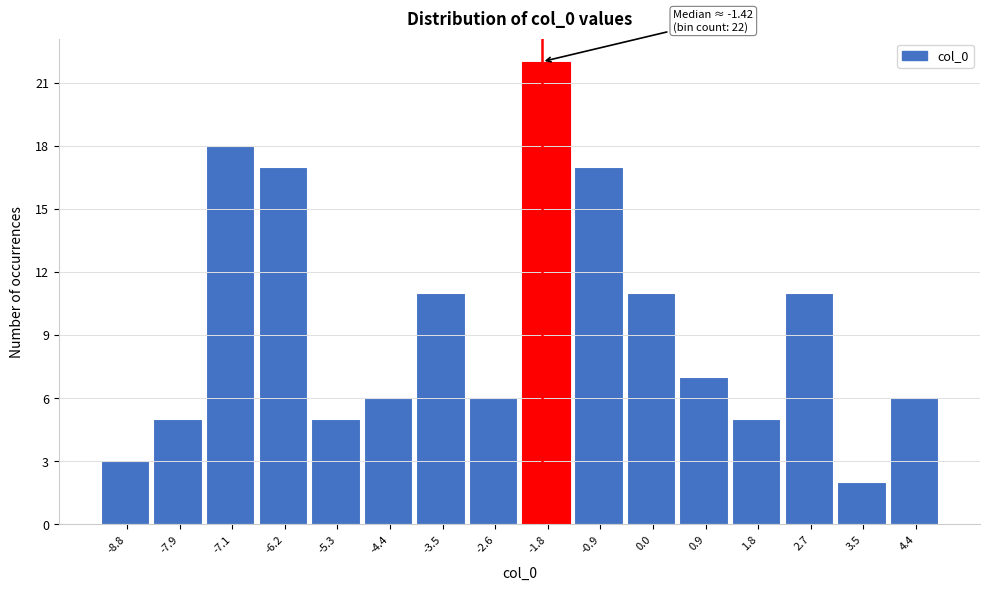

Reading left to right, extract all data points from this chart.

-8.8=3	-7.9=5	-7.1=18	-6.2=17	-5.3=5	-4.4=6	-3.5=11	-2.6=6	-1.8=22	-0.9=17	0.0=11	0.9=7	1.8=5	2.7=11	3.5=2	4.4=6